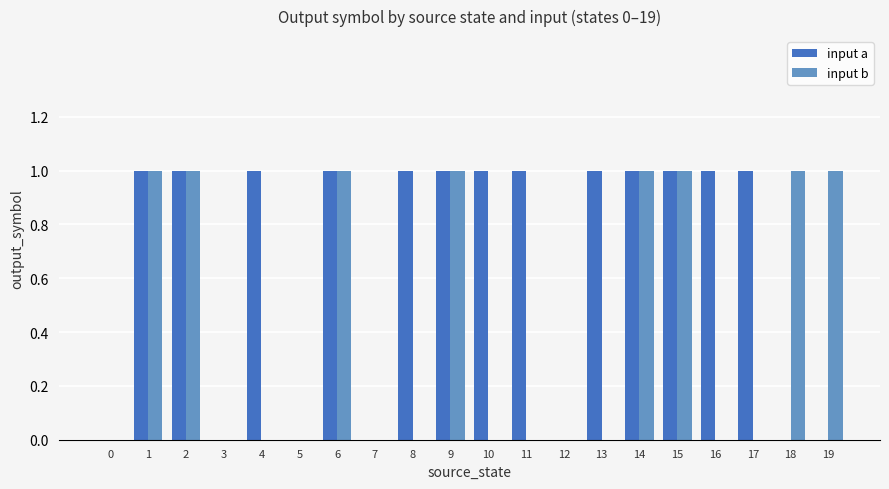

Reading left to right, what are all the values shown in this chart?

input a: 0	1	1	0	1	0	1	0	1	1	1	1	0	1	1	1	1	1	0	0
input b: 0	1	1	0	0	0	1	0	0	1	0	0	0	0	1	1	0	0	1	1